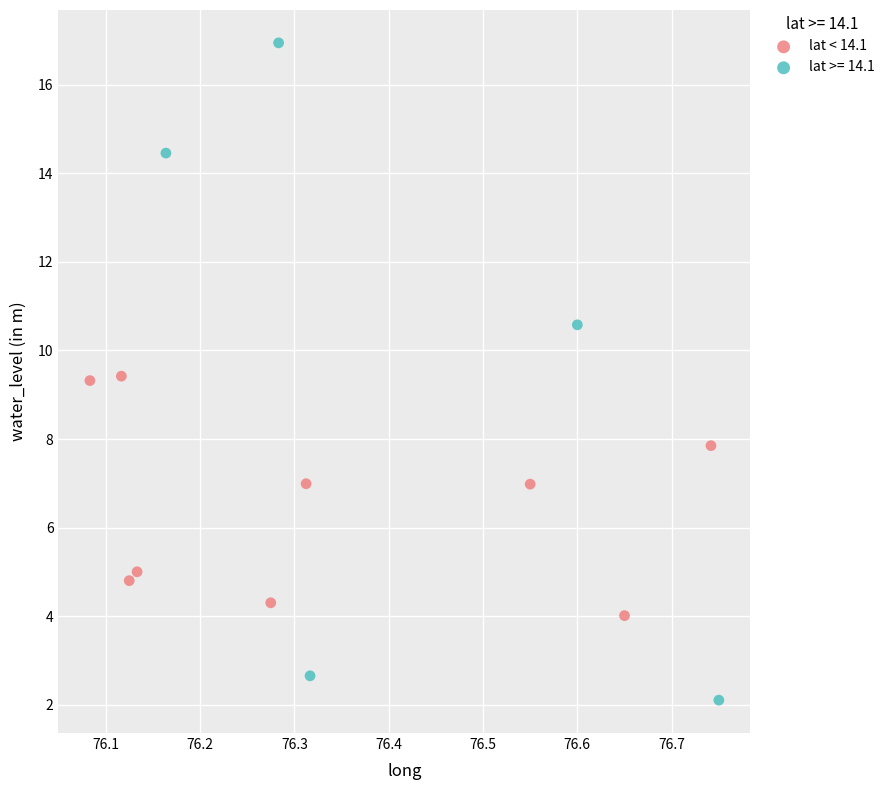

Which series has the largest Y range (max minus min)?

lat >= 14.1